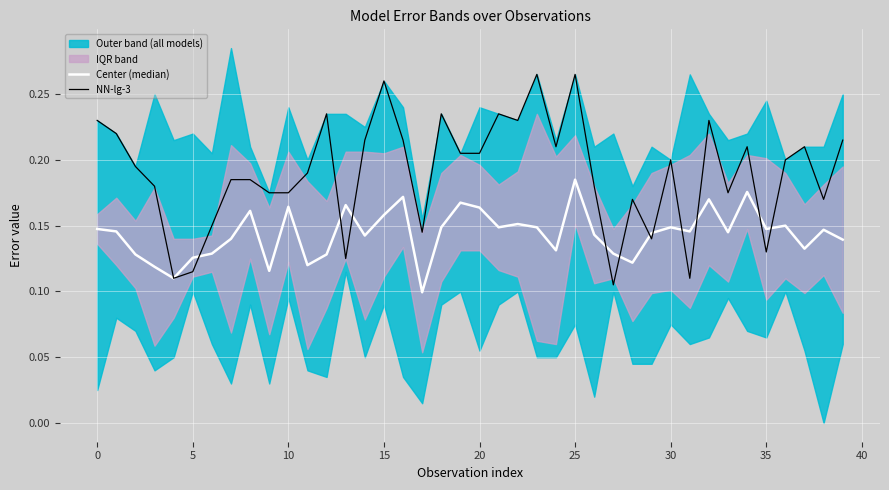

Count the number of categories in the chart.

40